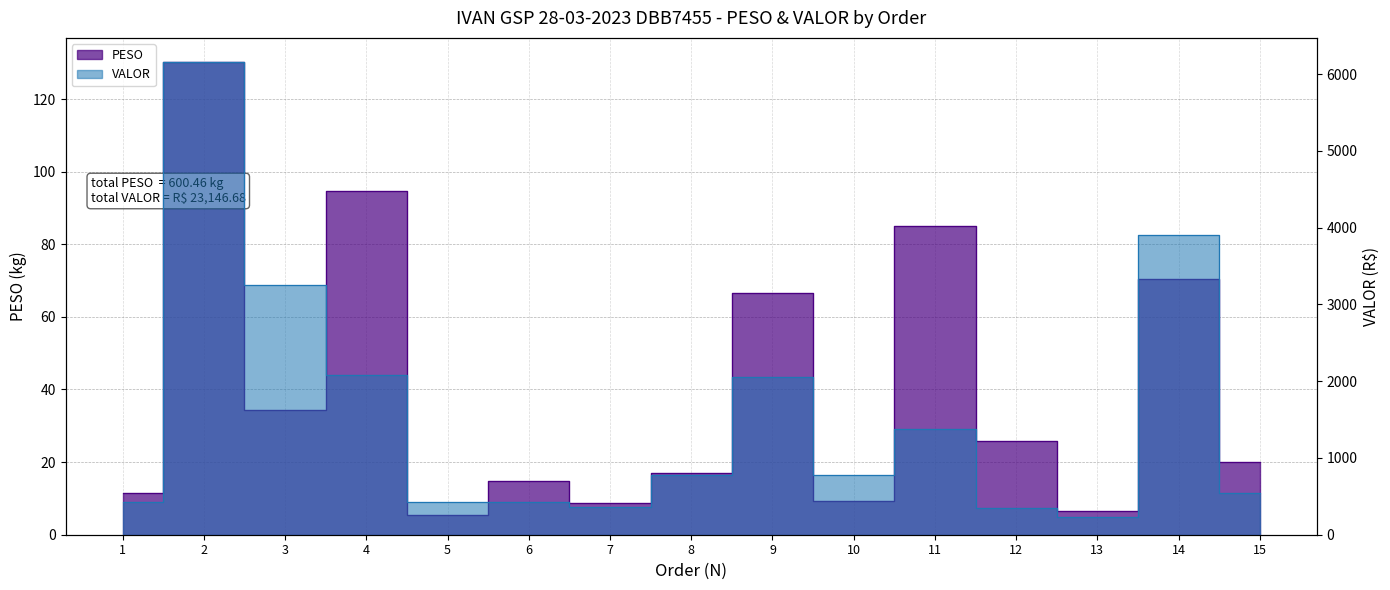

How many values in the PESO series exceed 20?

8